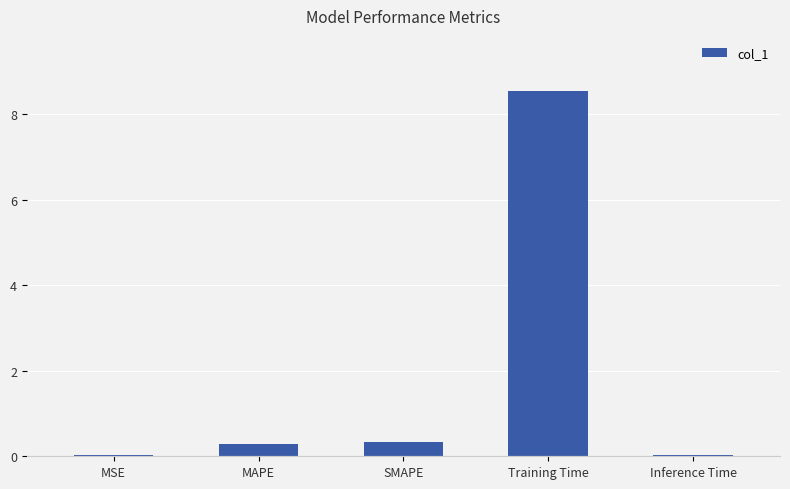

Which has a higher value, Inference Time or MAPE?

MAPE